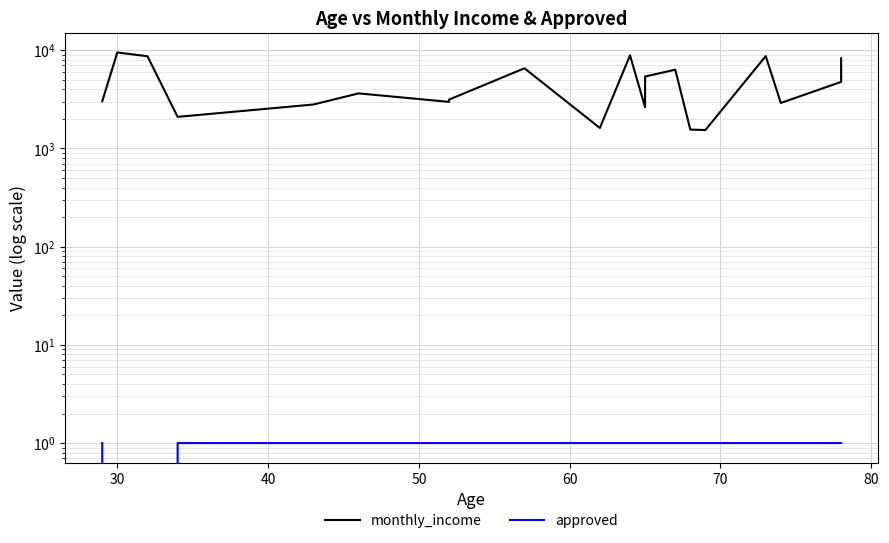

True or false: approved and monthly_income cross at least once.

False